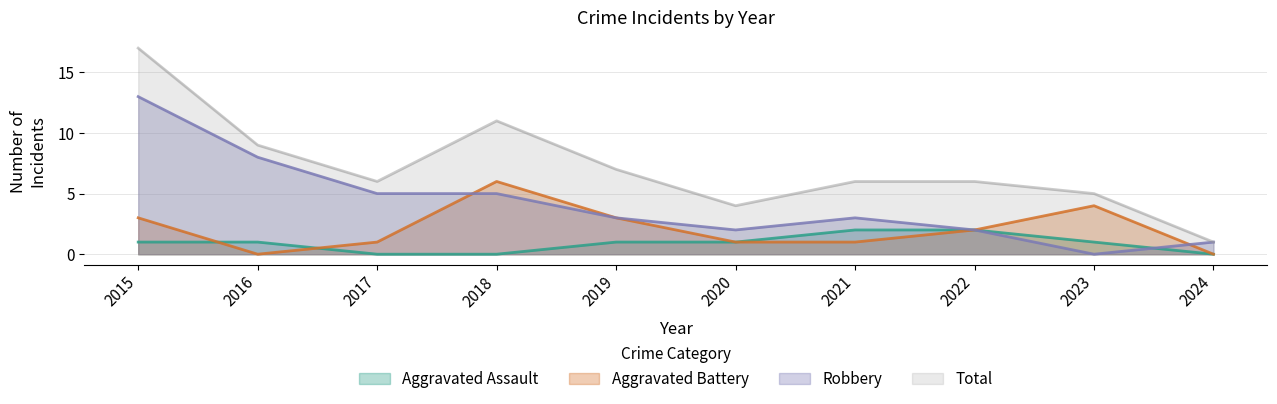

Does the chart display data point markers on the line(s)?

No